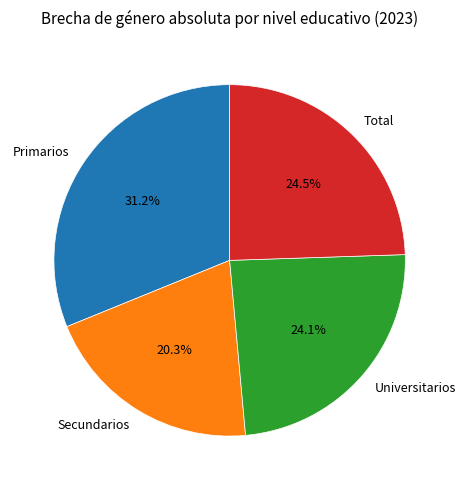

What portion of the pie excludes Primarios?

68.8%